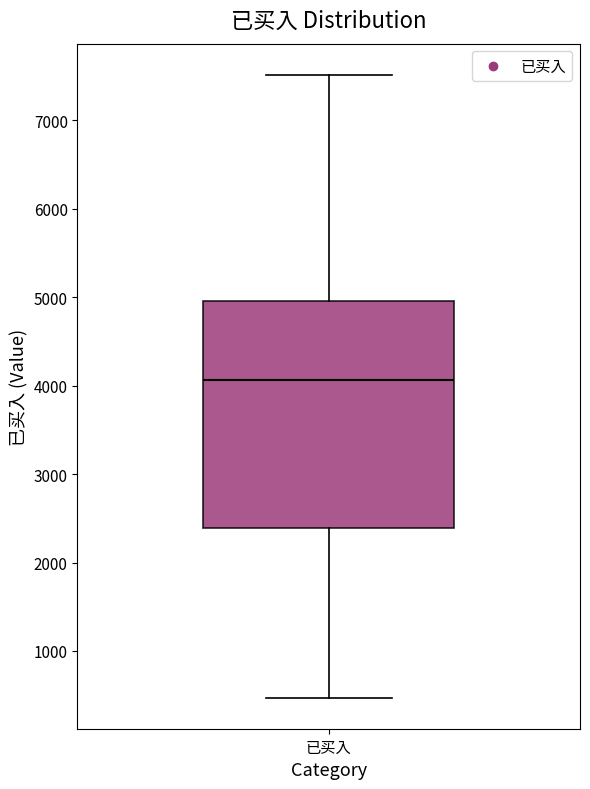

Where does the median line of the box for 已买入 sit on the y-axis? The values are not printed on the chart, so give them approximately, as read against the axis.

4100